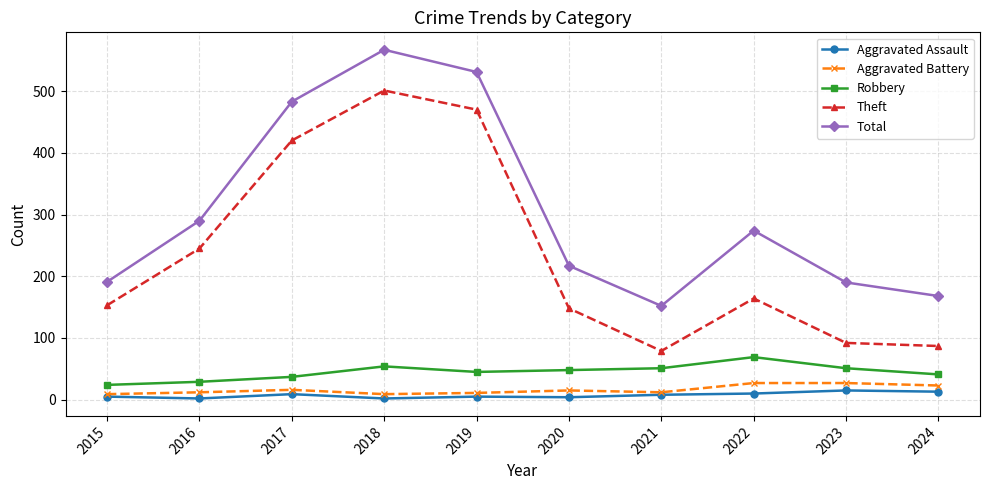

True or false: Total and Aggravated Battery cross at least once.

False